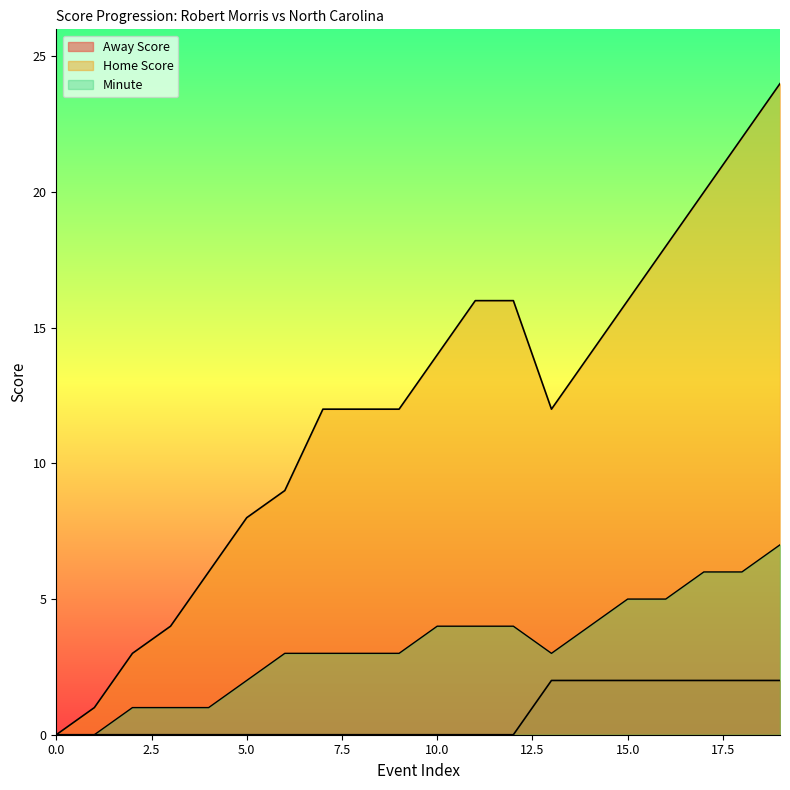

What is the highest value of the Minute series?

7